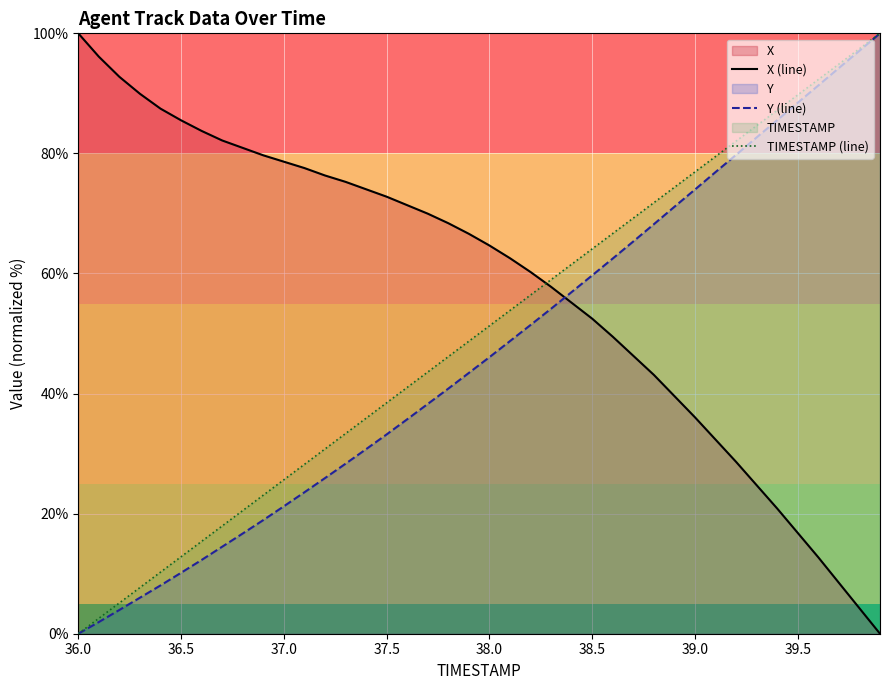

Count the number of data series in this chart.

3